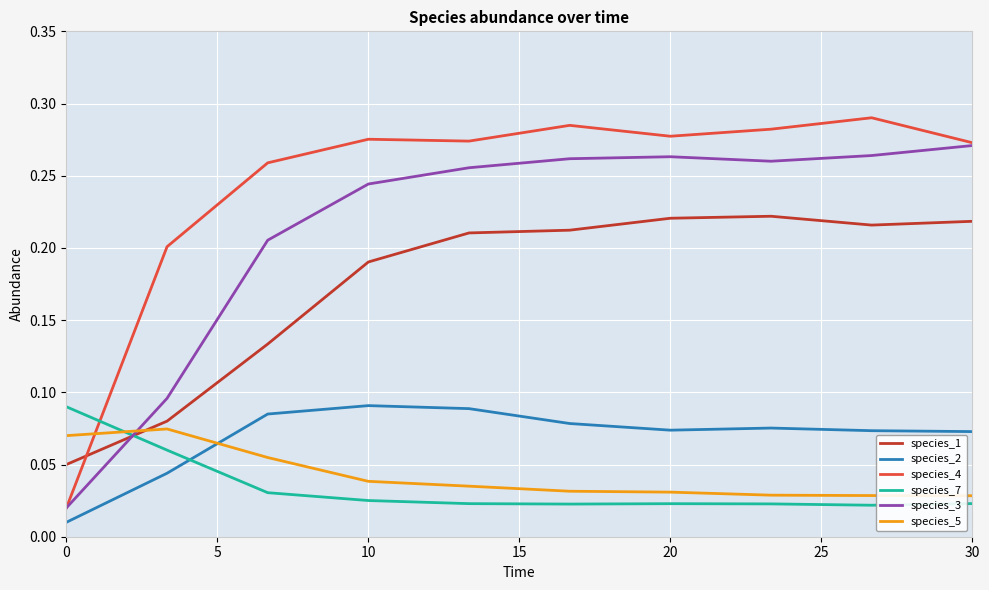

Which series has the widest spread of values?

species_4